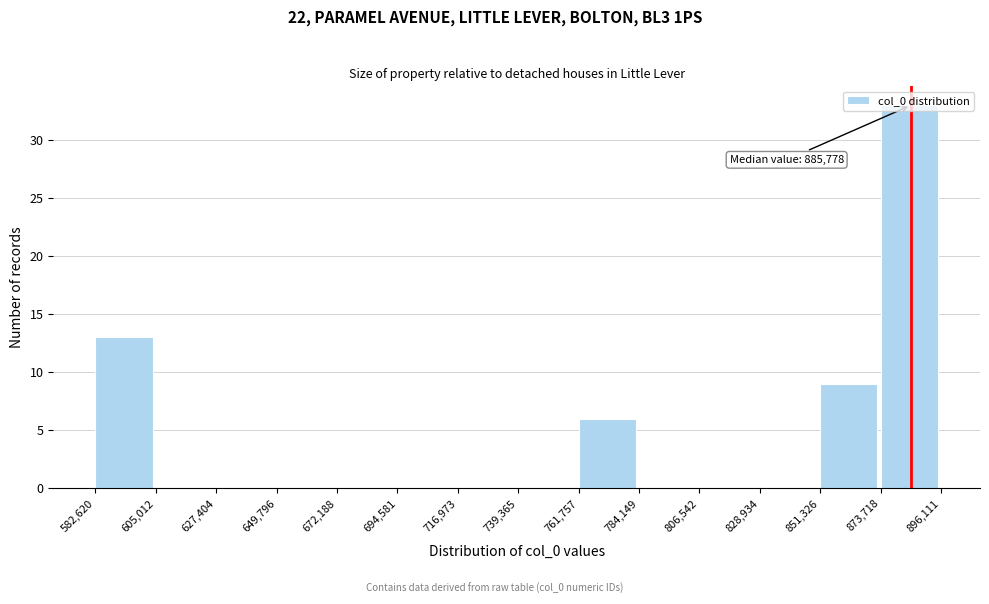

Over which range of the x-axis is the bar tallest?

873,718 to 896,111